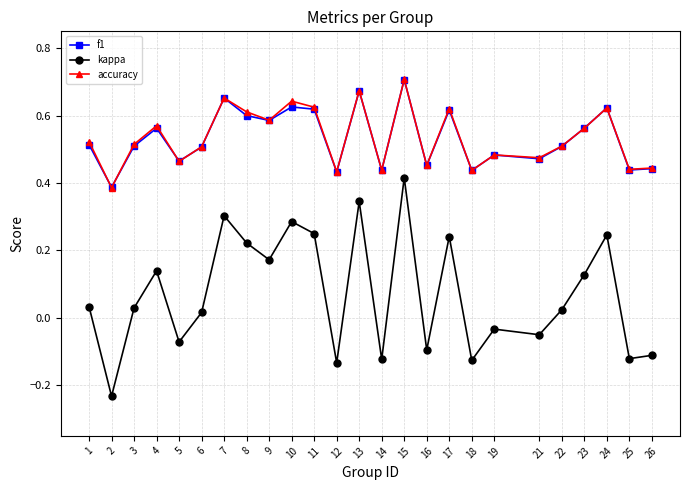

At which category does f1 reach its first local peak?

4